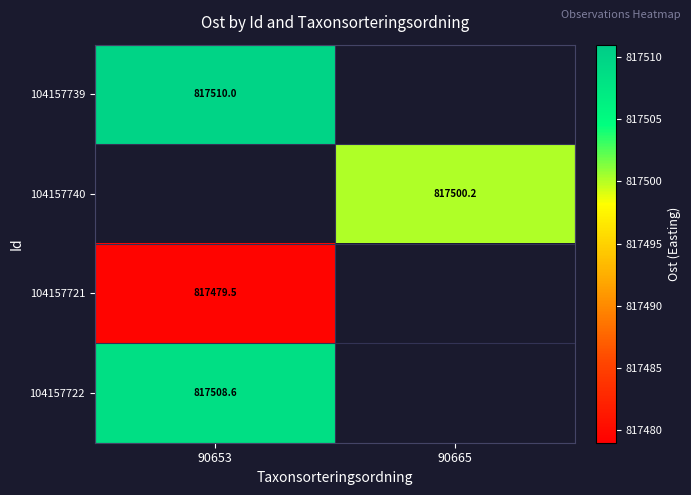

Is the value of 104157721 at 90653 greater than the value of 104157739 at 90653?

No